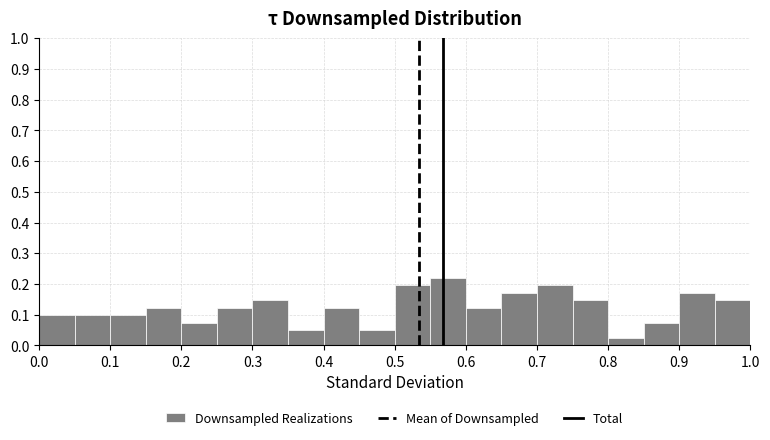

Over which range of the x-axis is the bar tallest?

0.55 to 0.60